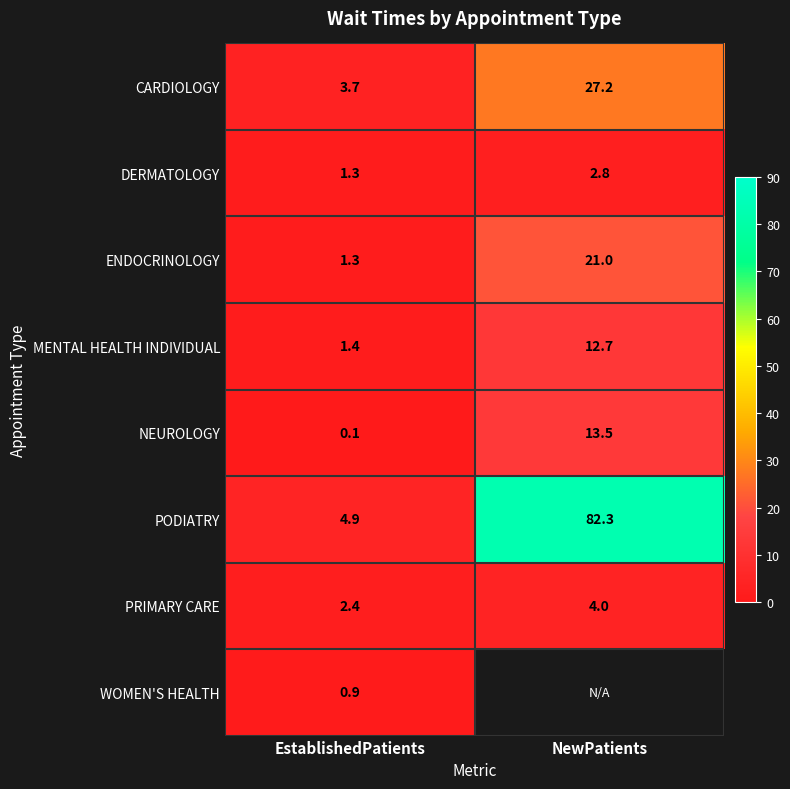

What is the greatest value displayed?

82.3